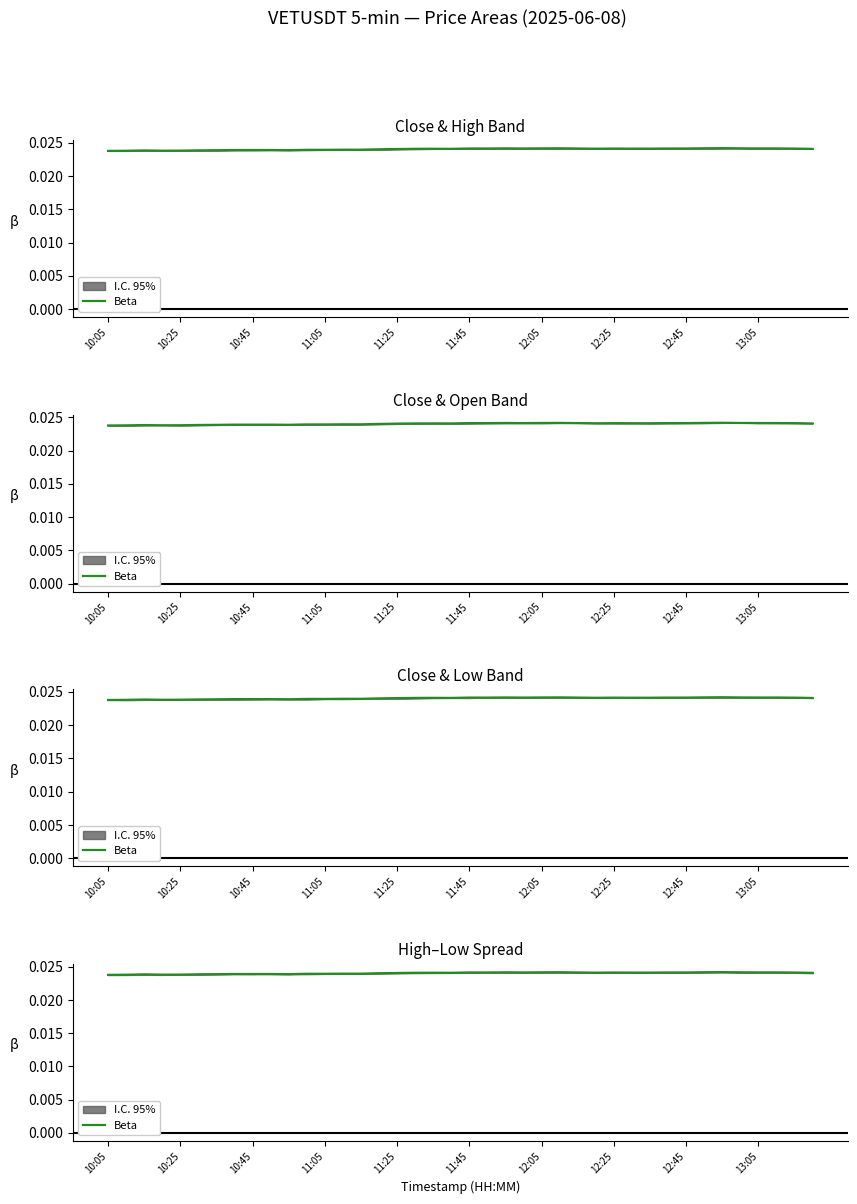

Is this an area chart (filled region under the line)?

No